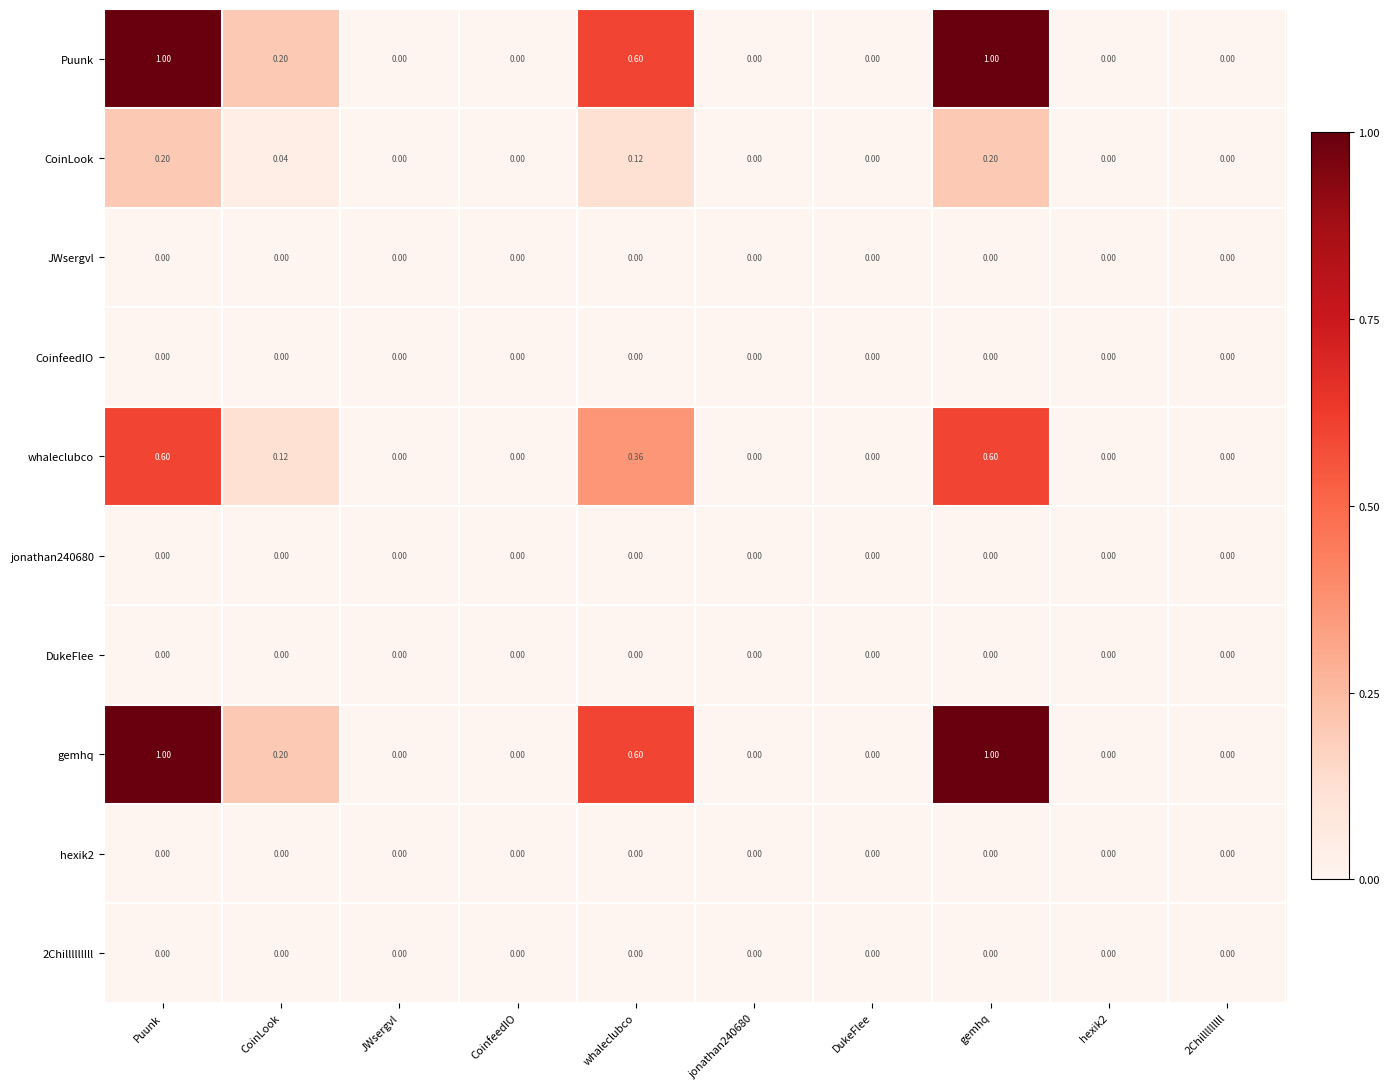

Is the value of Puunk at CoinLook greater than the value of CoinfeedIO at DukeFlee?

Yes